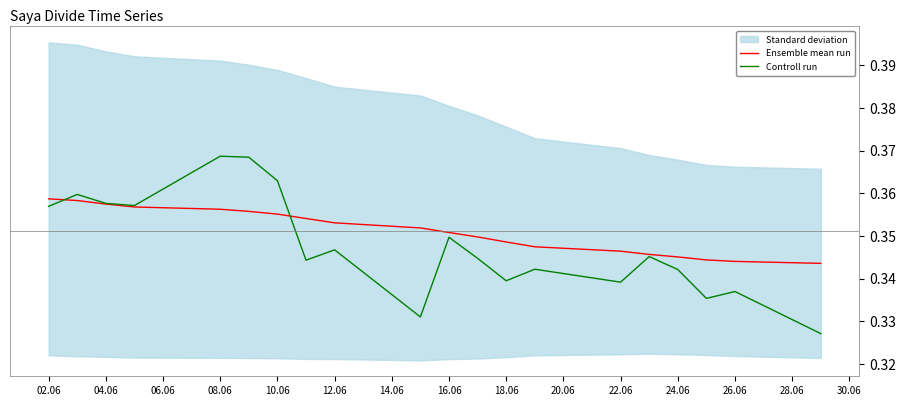

In Controll run, how many points are lower than both neighbors (excluding endpoints)?

6